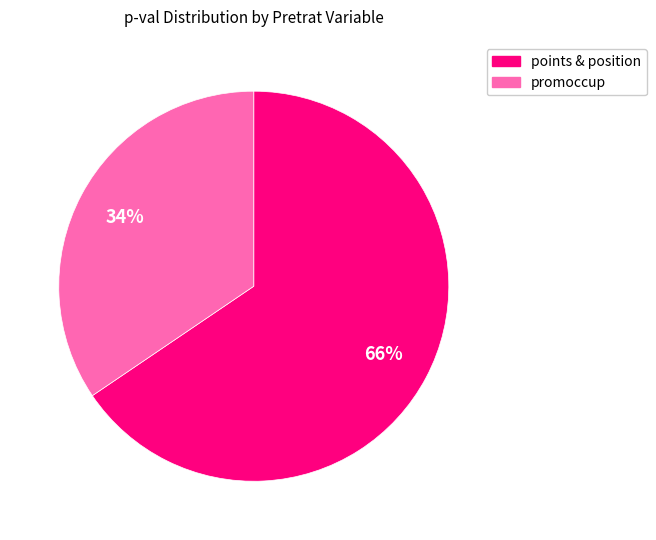

Does any single category account for the majority?

Yes